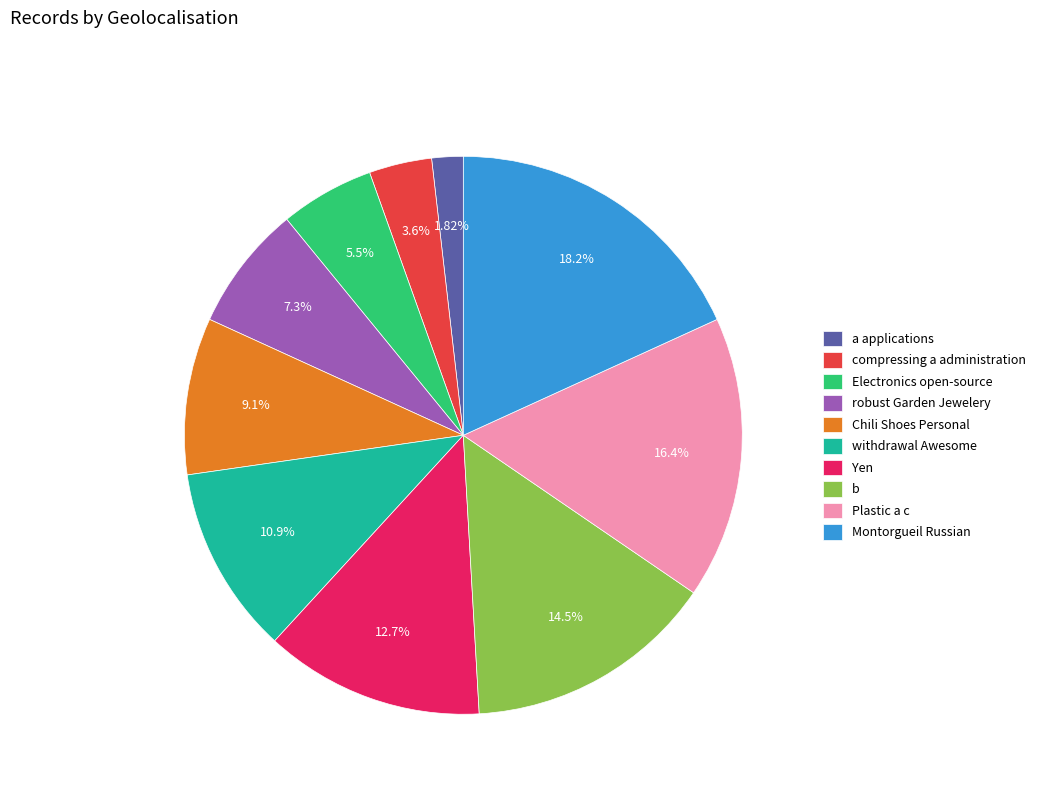

The Chili Shoes Personal slice represents 1% of the pie. True or false?

False